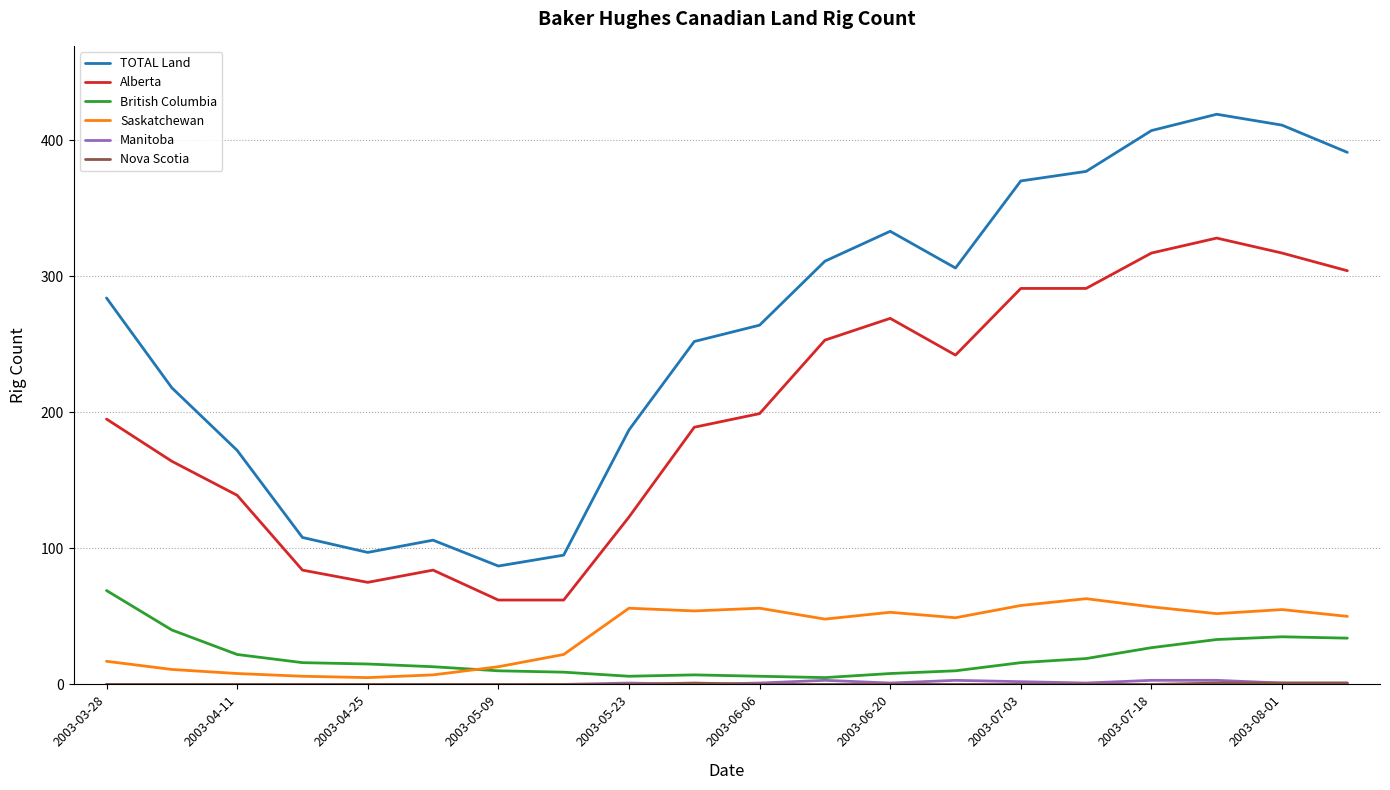

How many interior local valleys does the TOTAL Land series have?

3